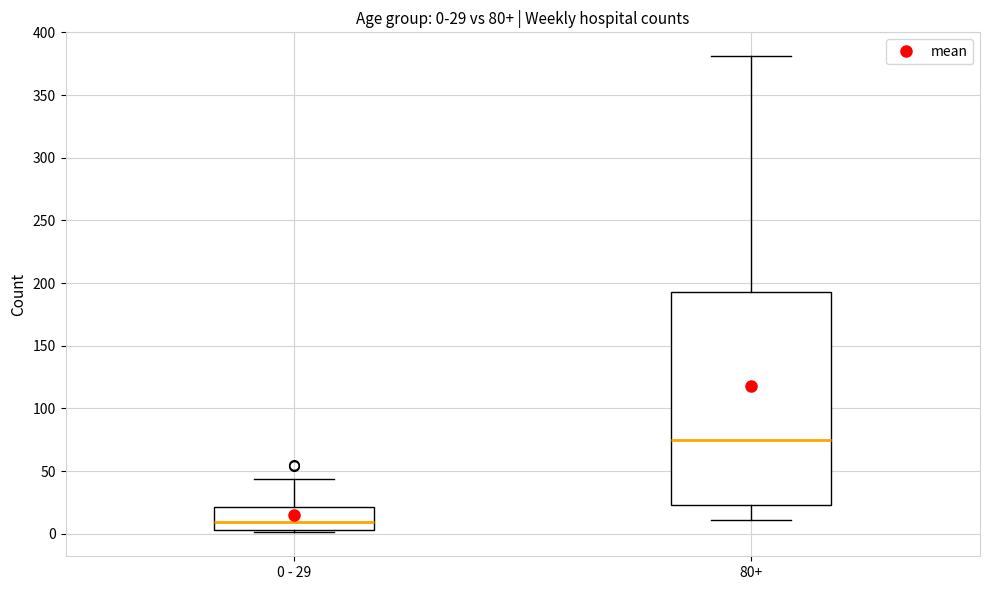

Which box is the tallest, from its lower edge to its upper edge?

80+